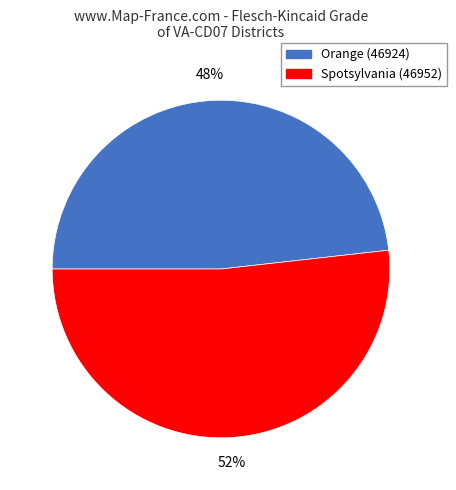

Between Spotsylvania (46952) and Orange (46924), which is larger?

Spotsylvania (46952)